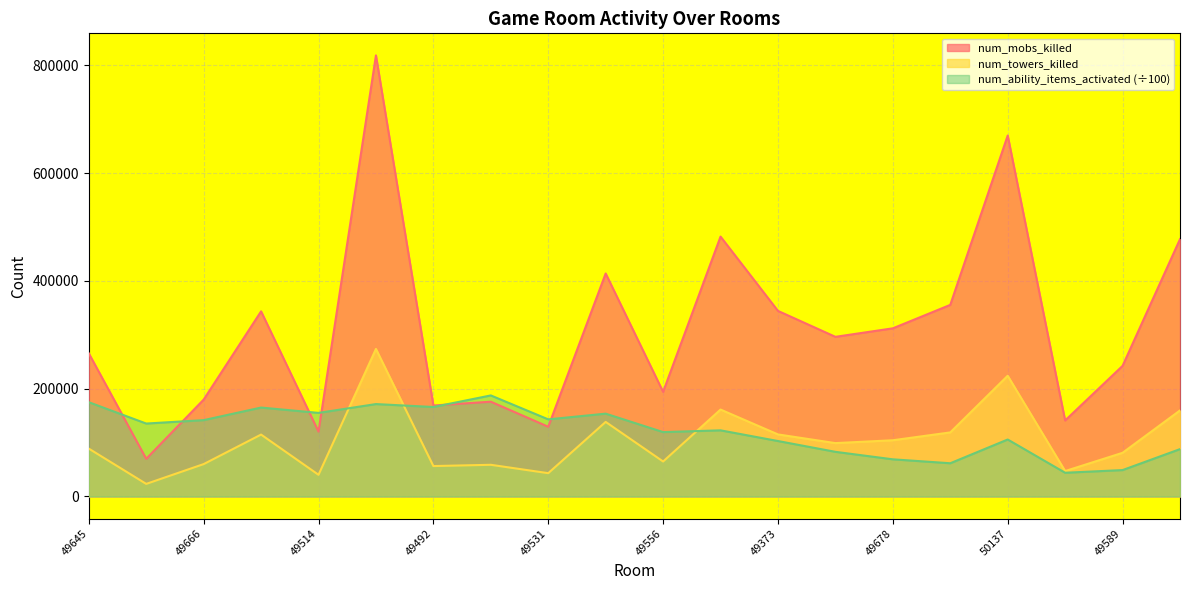

At which label is num_ability_items_activated closest to 115783?

49556